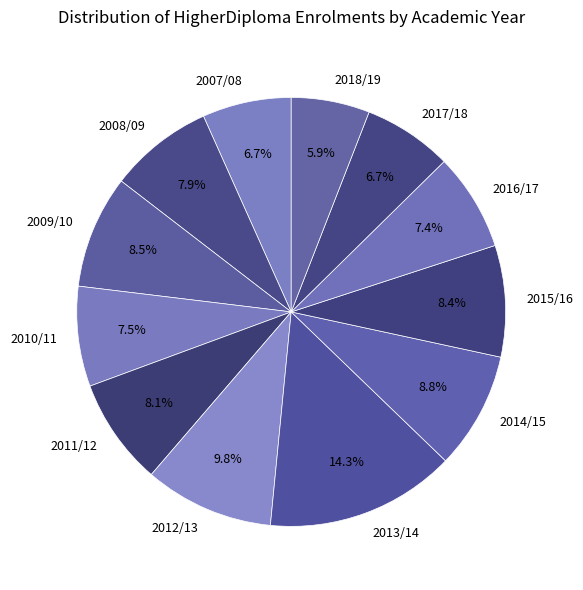

Is 2007/08 the majority of the pie?

No